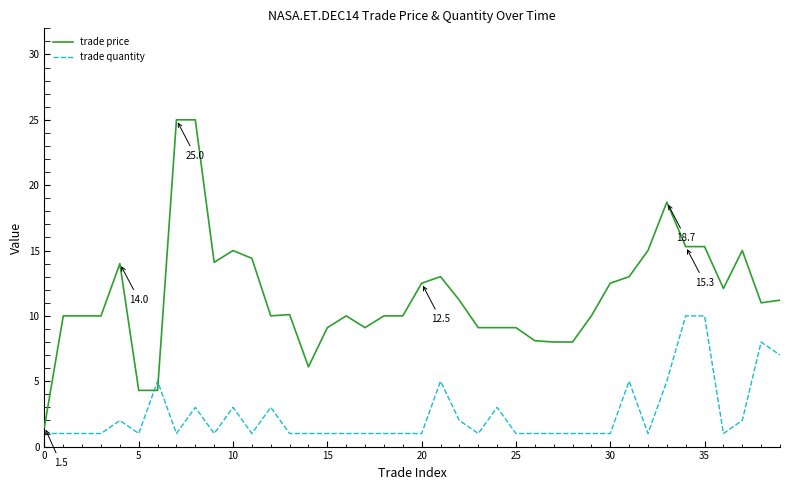

What is the sum of all trade price values?

459.2